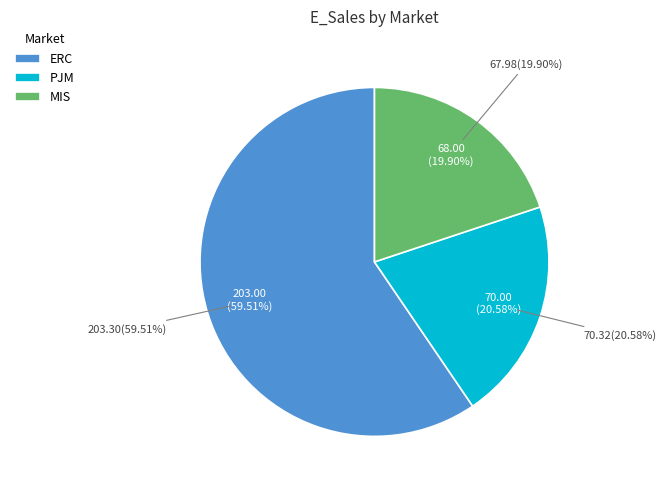

To the nearest percent, what portion does ERC represent?

60%